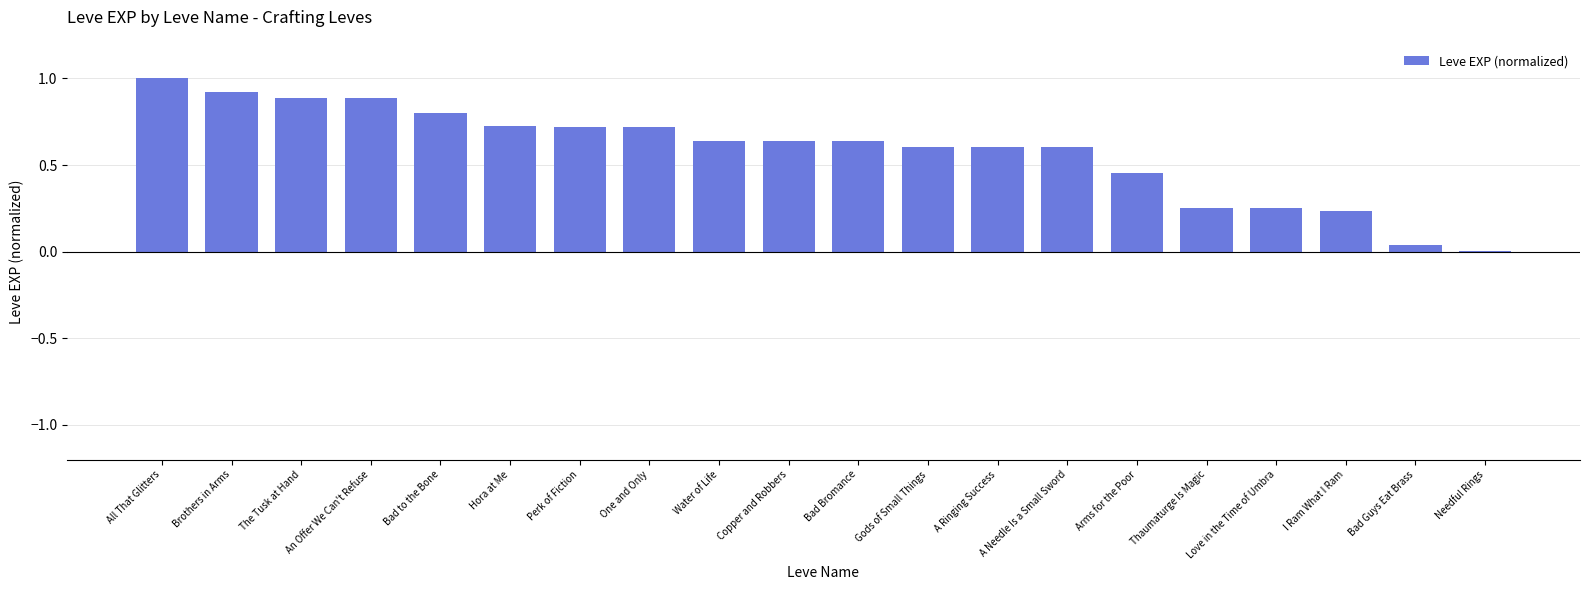

True or false: the data shows 0.4 at All That Glitters.

False